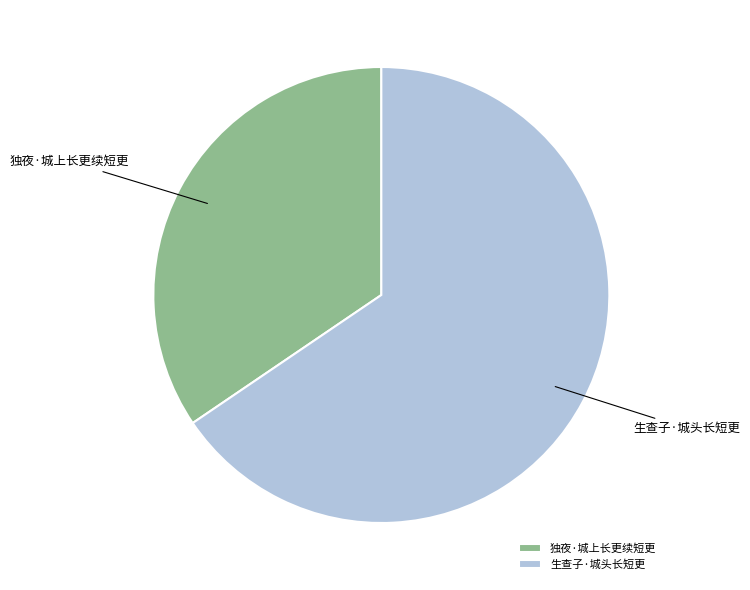

Is there any slice that represents more than half of the pie?

Yes